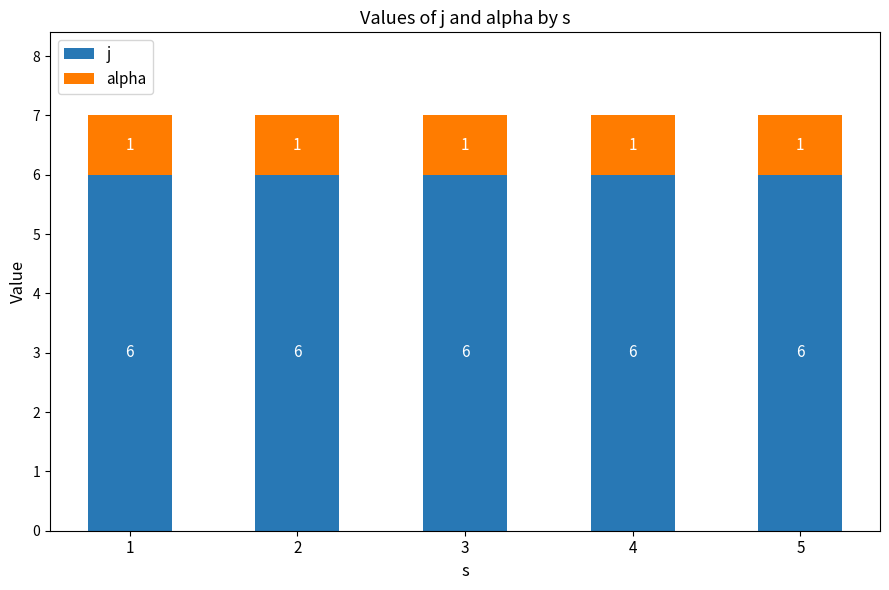

What is the sum of all j values?

30